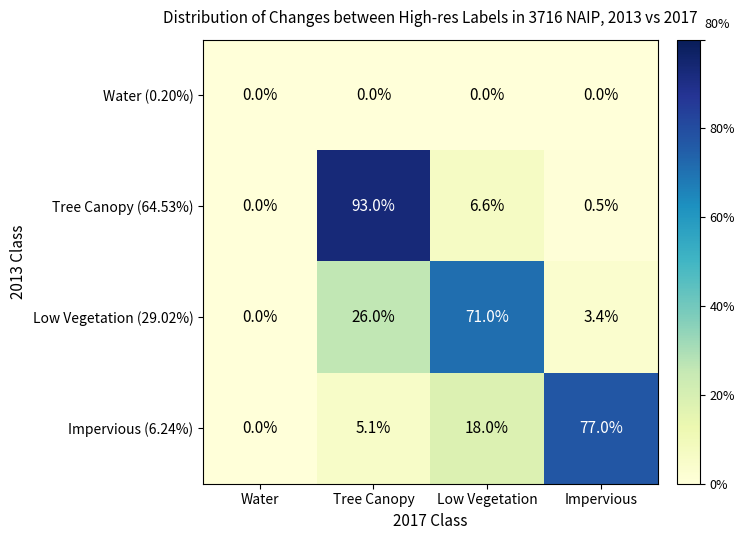

What is the sum of all Low Vegetation (29.02%) values?

100.4